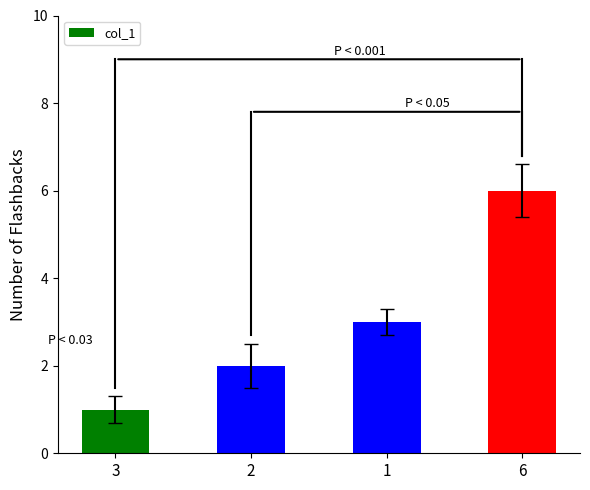

What is the smallest value displayed?

1